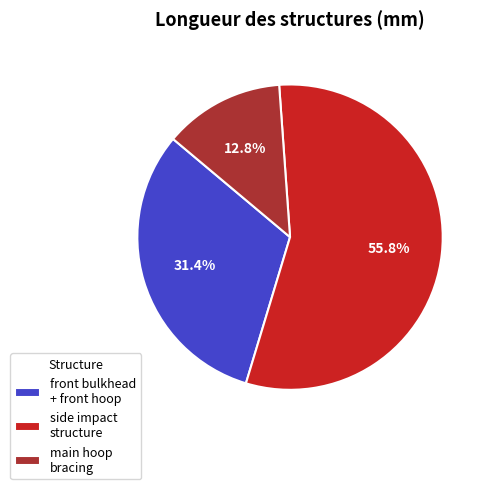

What is the largest slice in the pie chart?

side impact structure